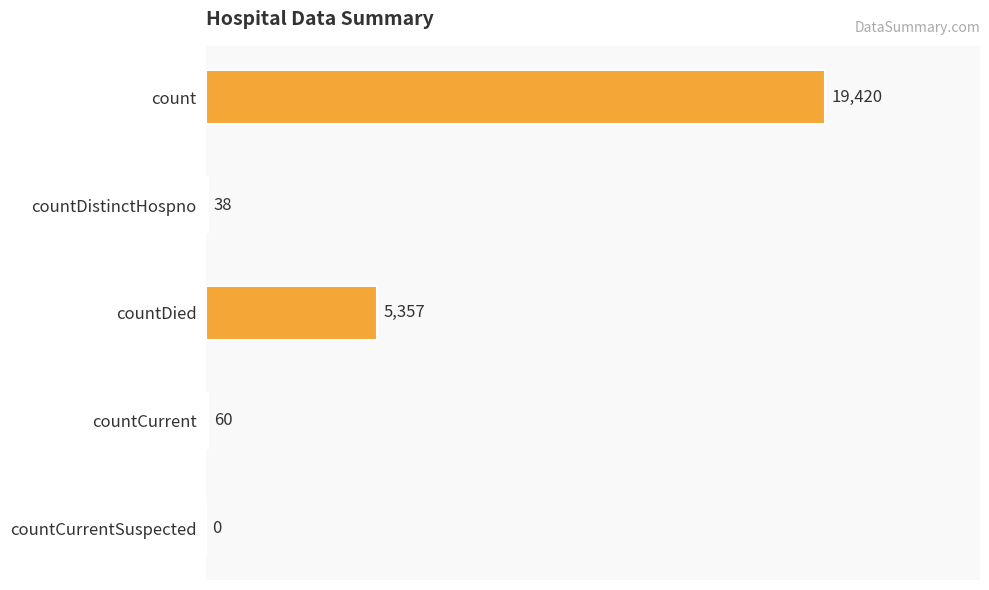

Reading right to left, list all the values displayed in this chart.

0	60	5357	38	19420